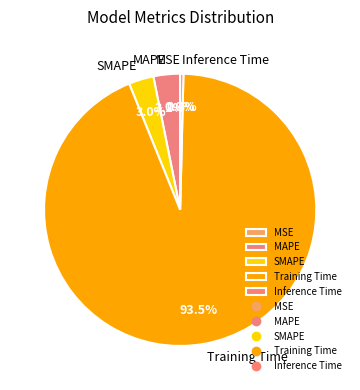

Between MAPE and Inference Time, which is larger?

MAPE